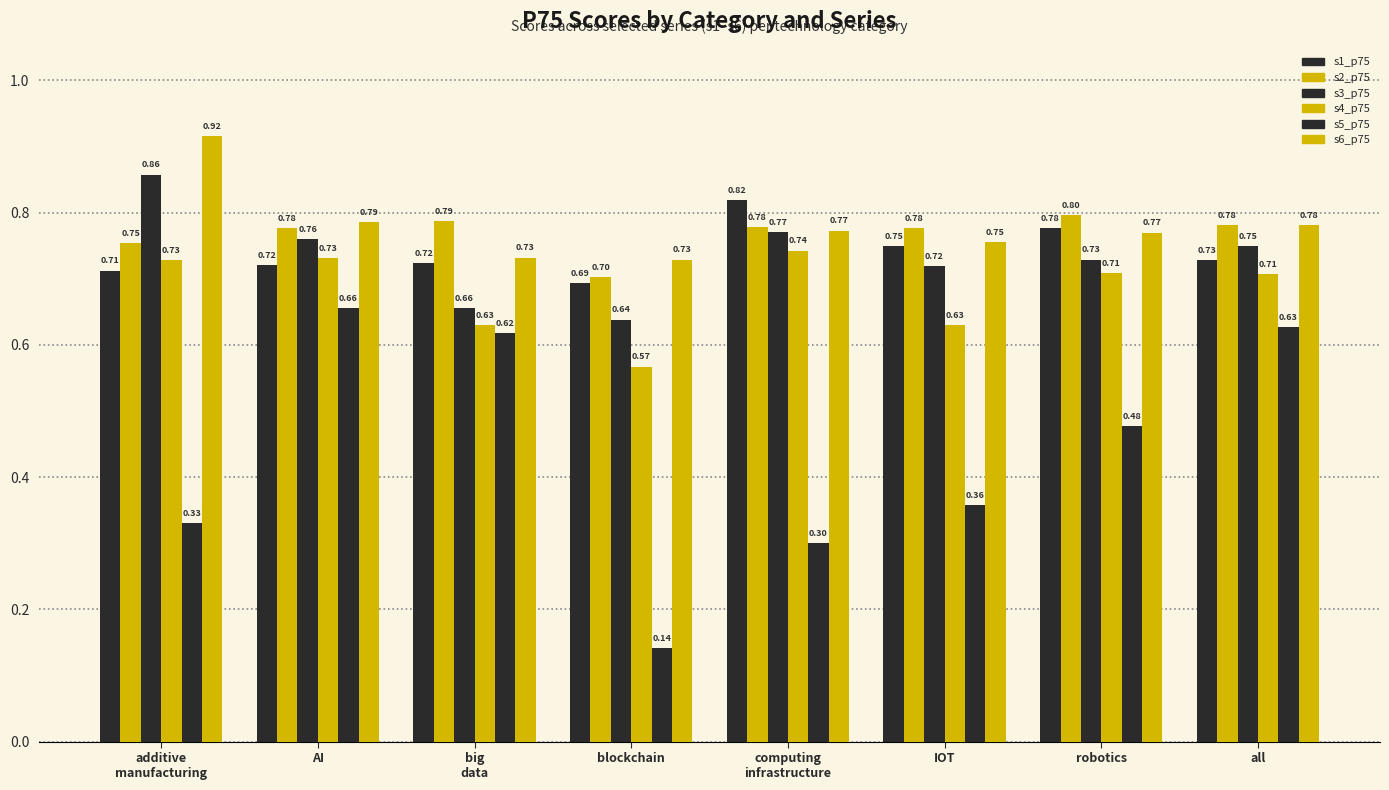

Which label corresponds to the largest value in the chart?

additive
manufacturing